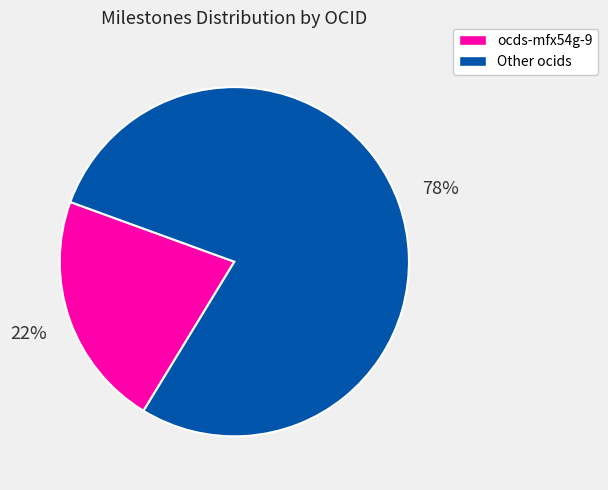

Is there any slice that represents more than half of the pie?

Yes